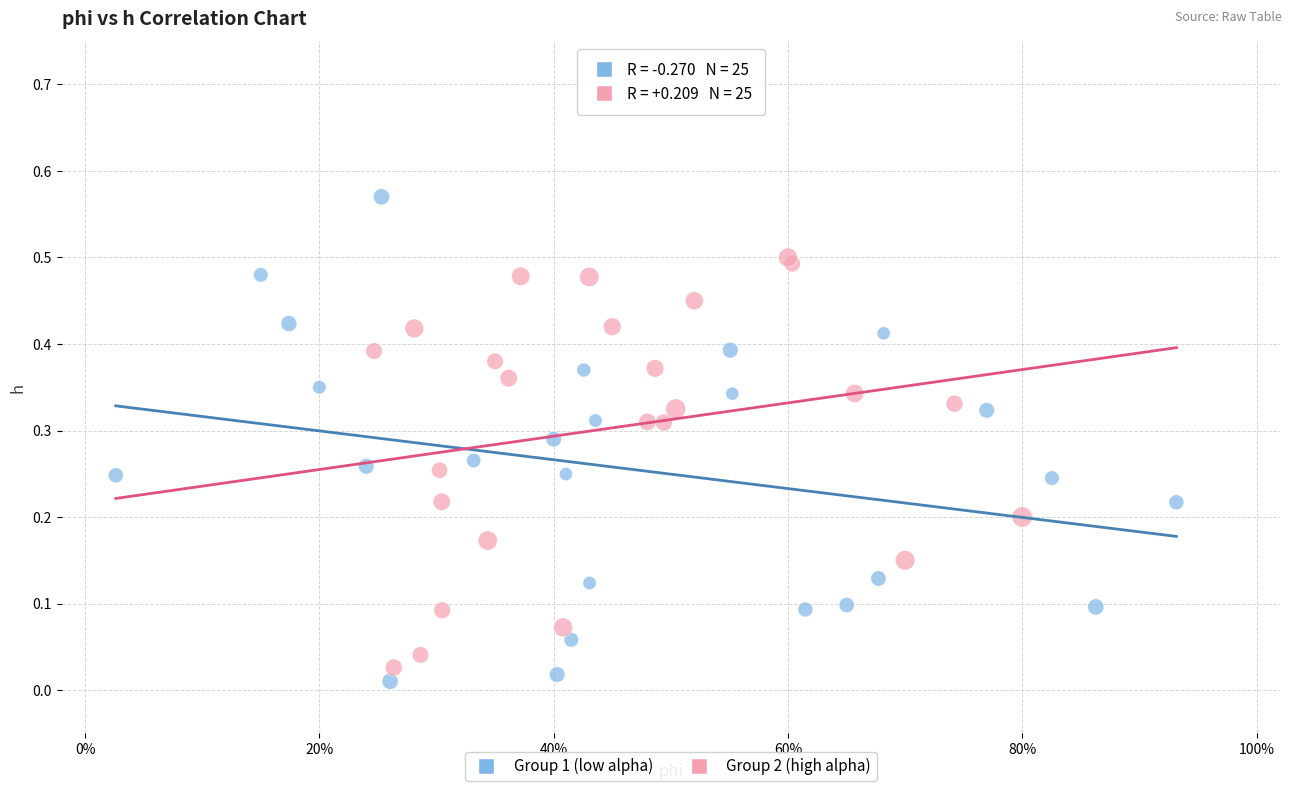

Which series reaches the maximum Y coordinate?

Group 1 (low alpha)